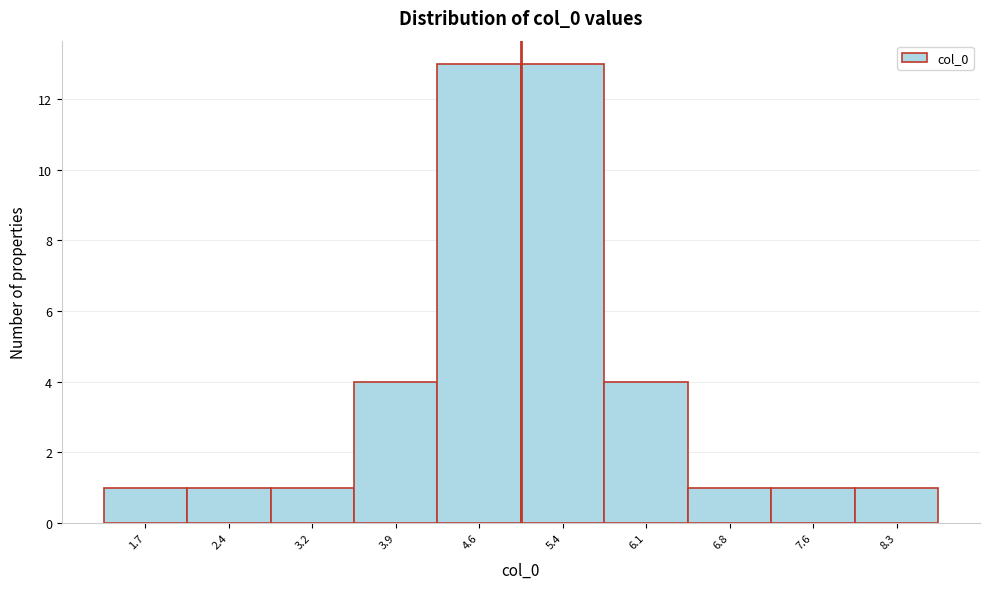

What is the height of the bar covering 4.3 to 5.0 on the x-axis? Neither the bar edges nor the heights are printed on the chart, so give them approximately, as read against the axes.

13